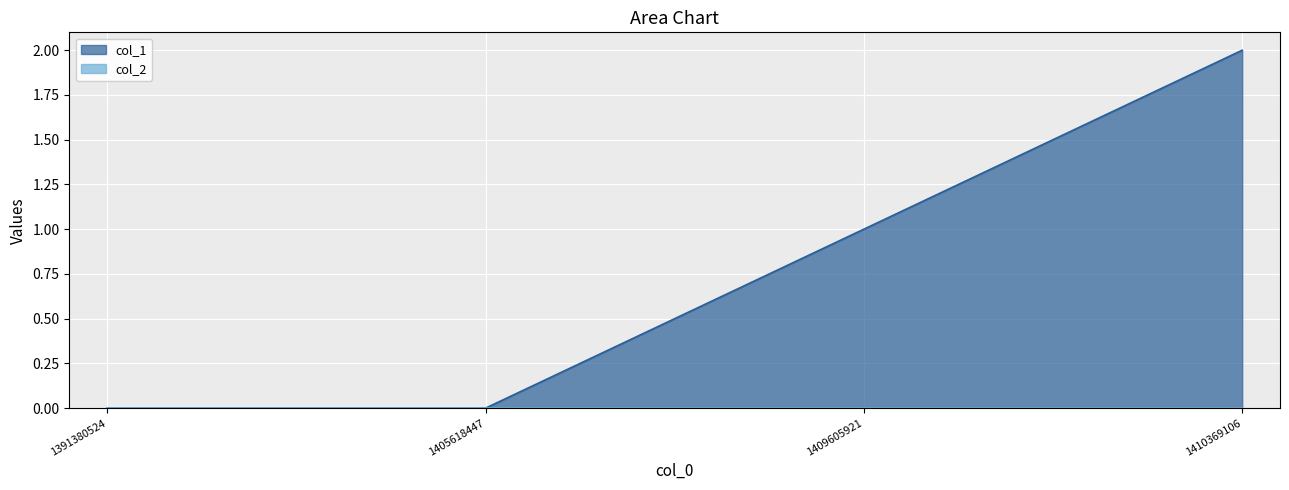

What is the maximum value shown in the chart?

2